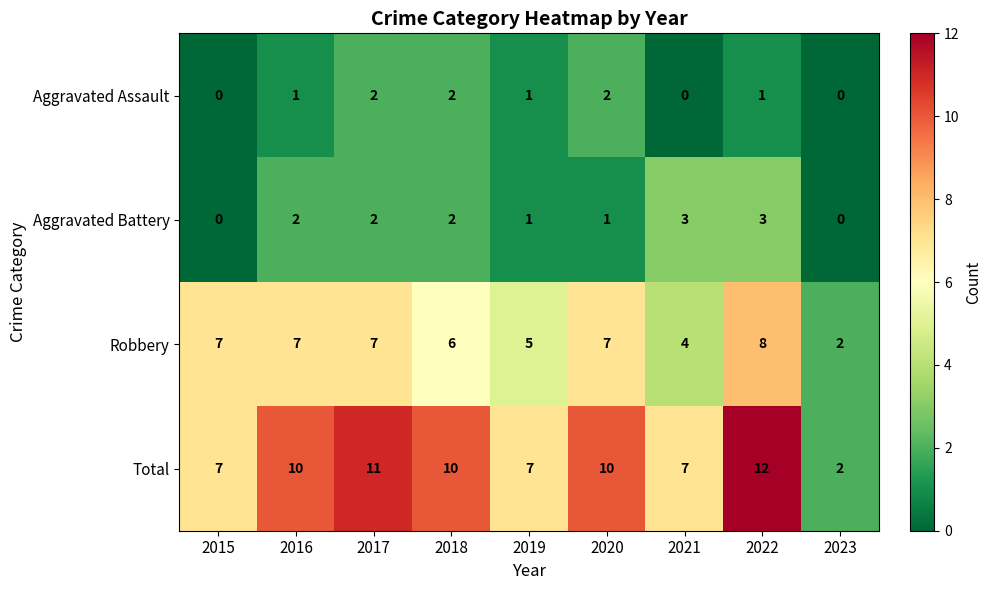

What is the total value across all series at 2022?

24